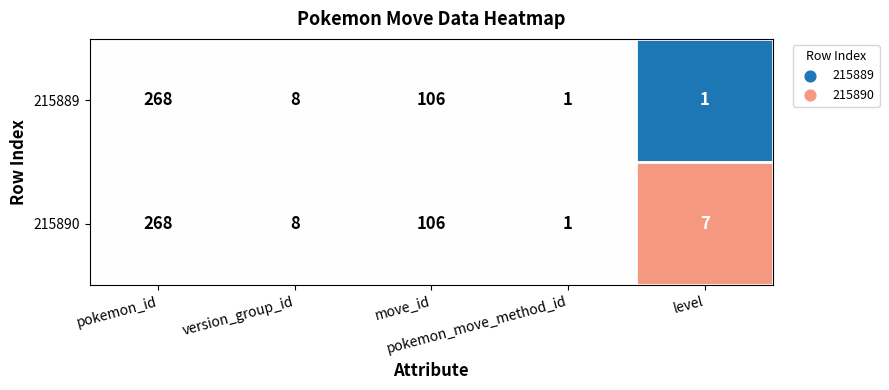

What is the difference between the maximum and minimum values in the 215890 series?

267